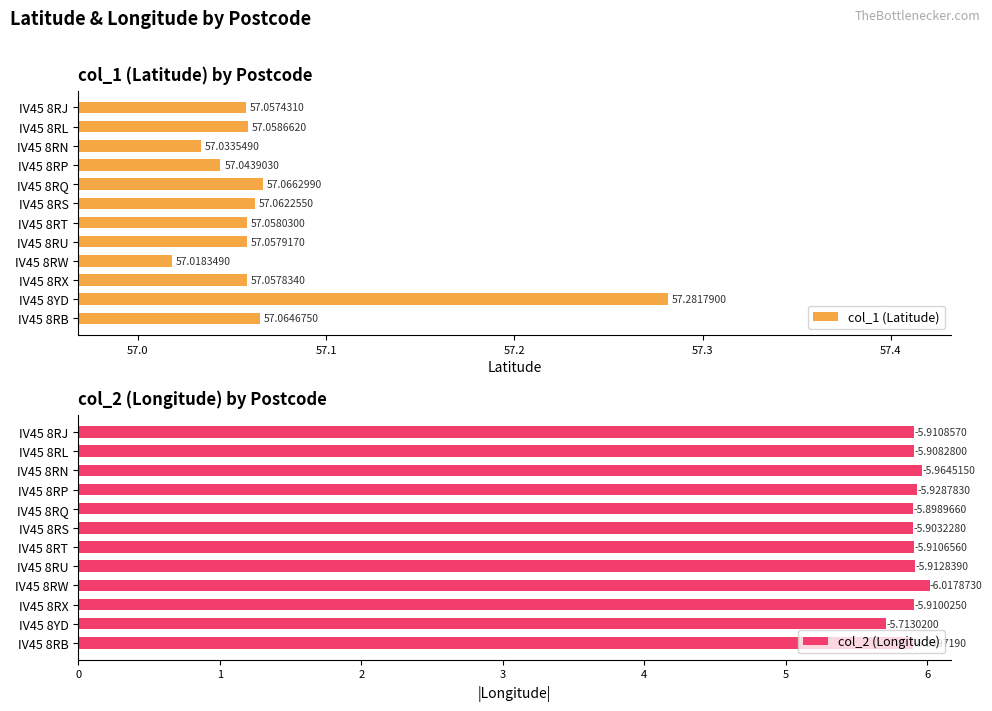

Does the chart contain stacked bars?

No